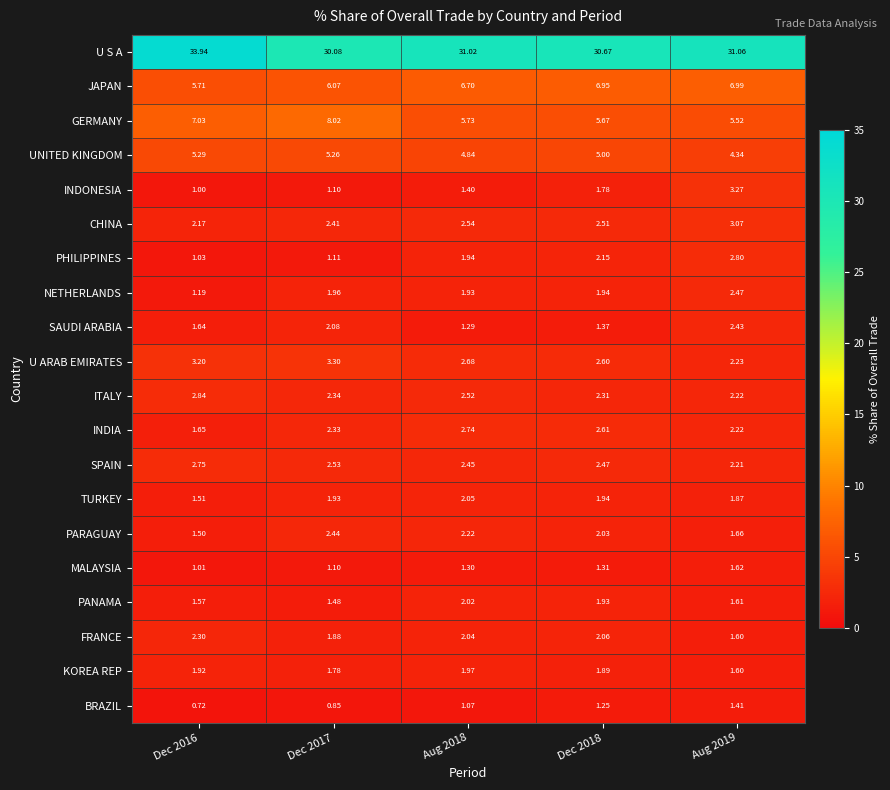

Which series has the largest total across all categories?

U S A